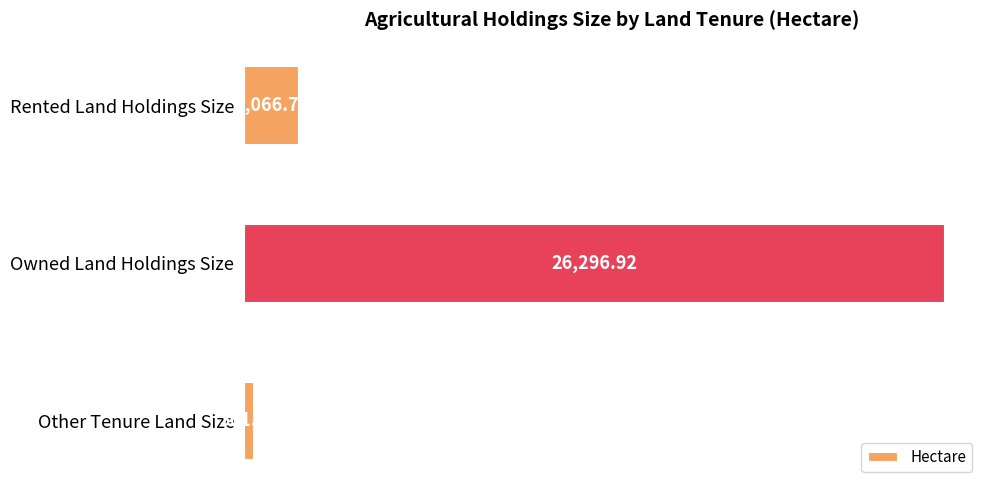

What is the maximum value shown in the chart?

26296.9